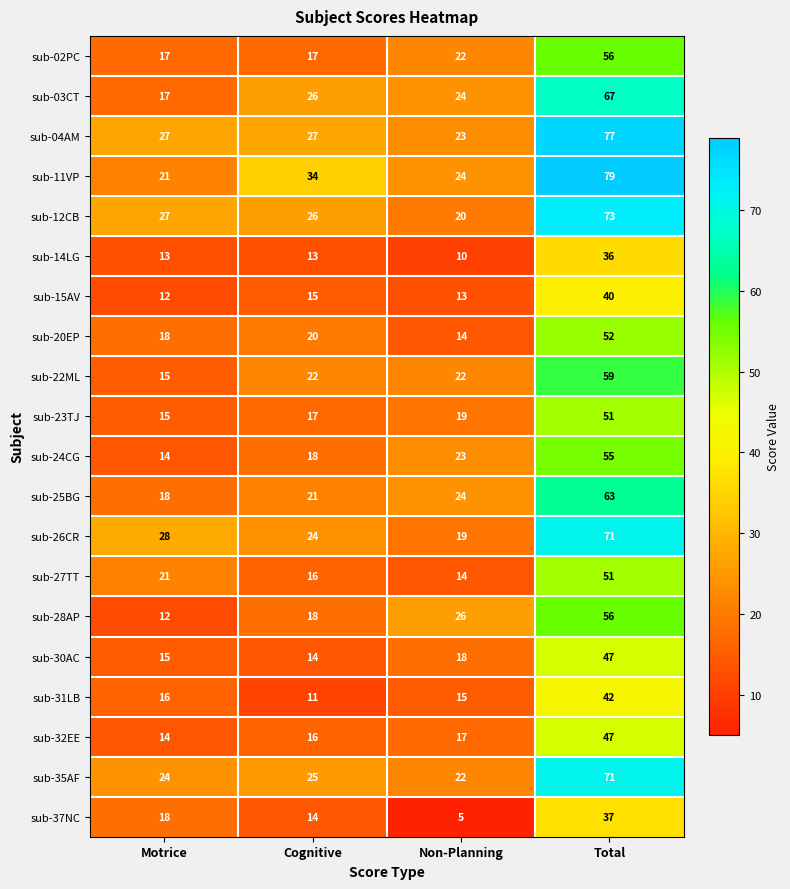

What is the total value across all series at Motrice?

362